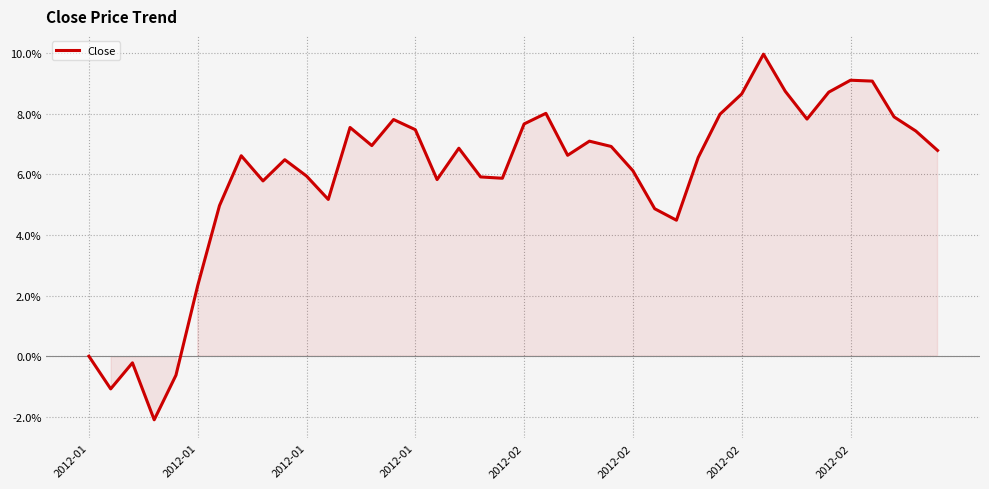

What is the greatest value displayed?

10.0